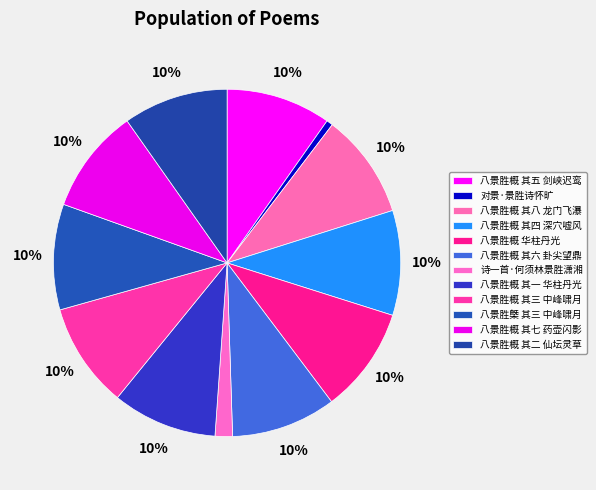

How many segments does this pie chart have?

12